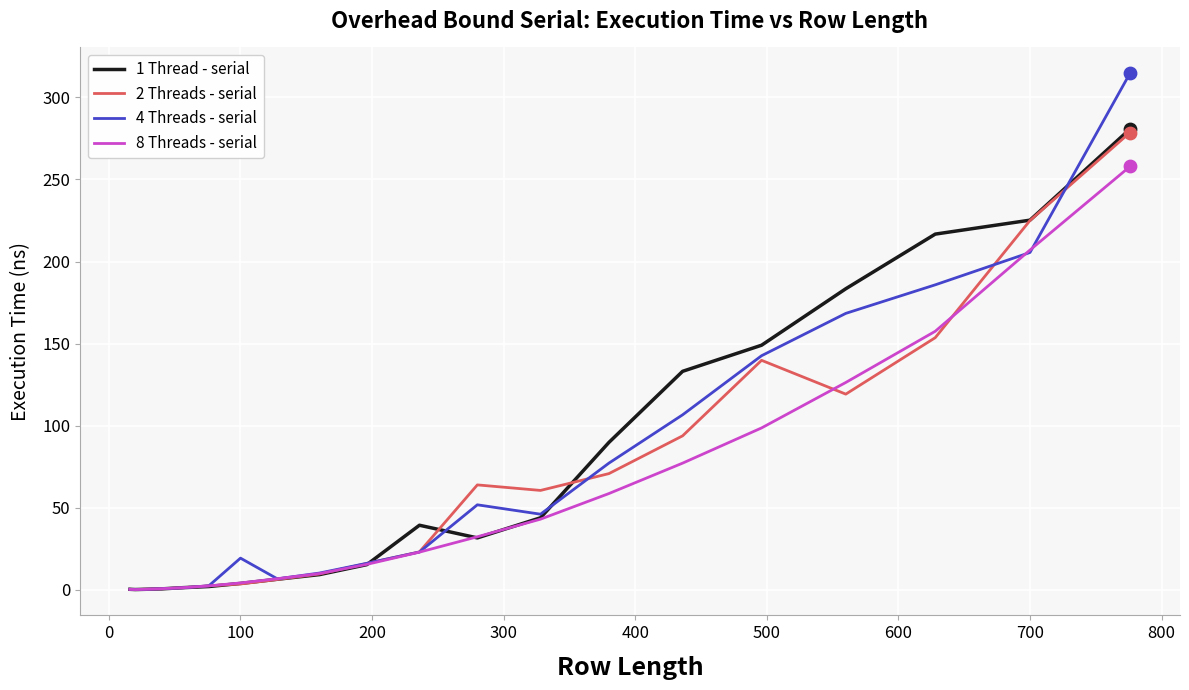

At how many categories does at least one series exceed 116?

6